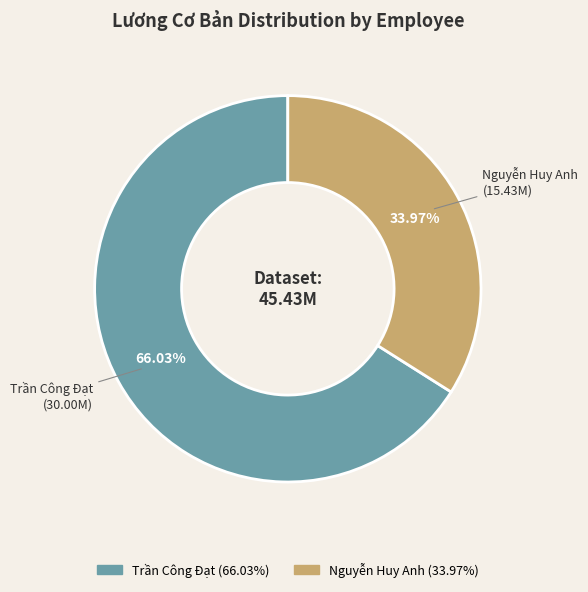

What is the largest slice in the pie chart?

Trần Công Đạt